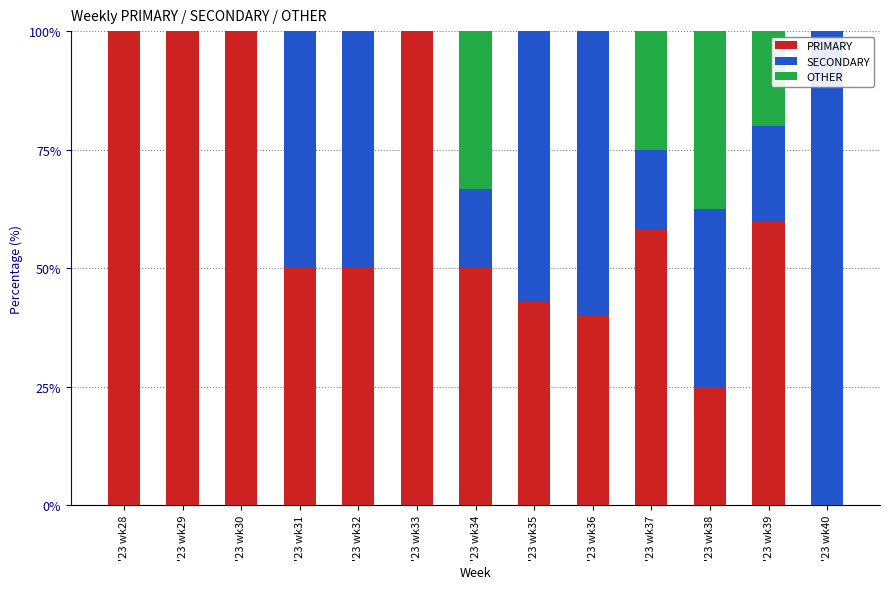

True or false: PRIMARY has a value of 131.1 at '23 wk30.

False